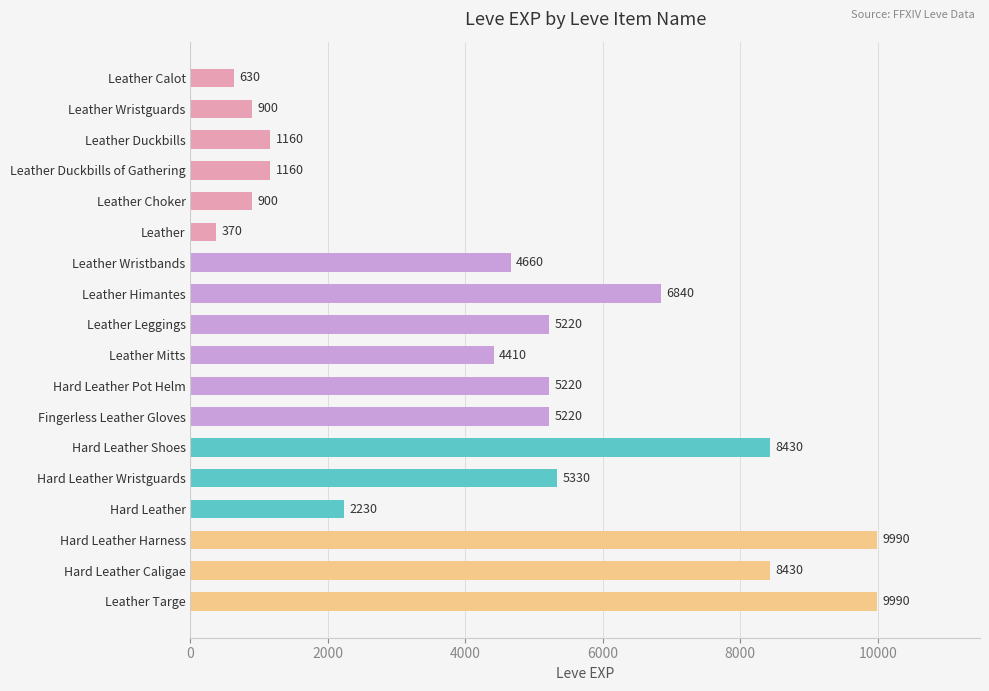

What is the smallest value displayed?

370